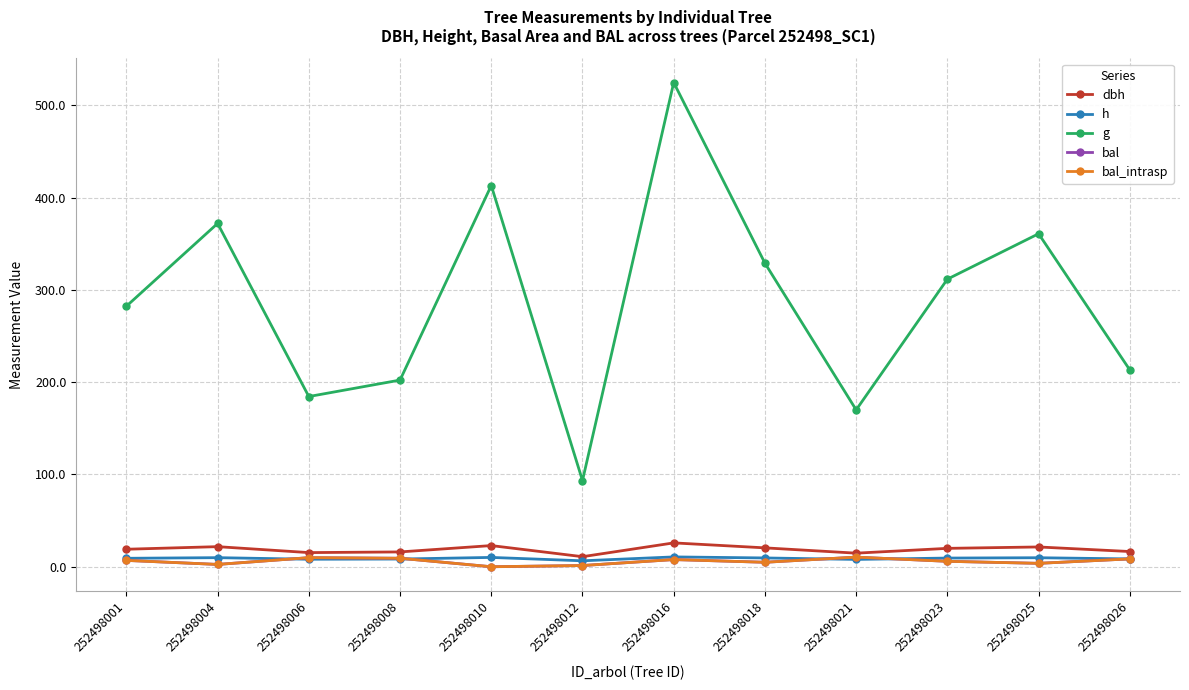

Is this an area chart (filled region under the line)?

No